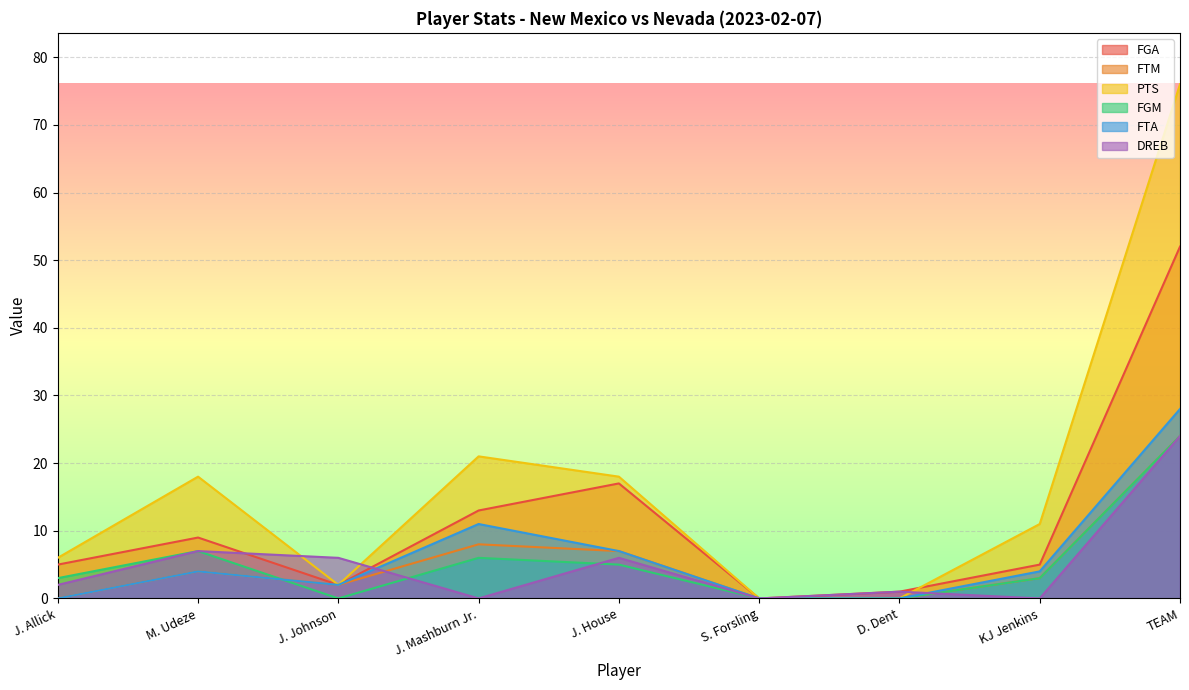

Which series changed the most between J. Allick and J. Johnson?

PTS